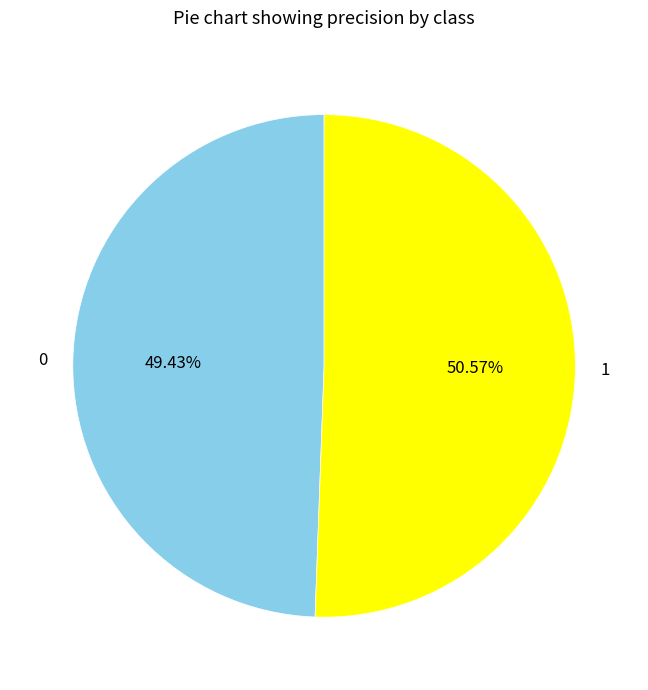

What portion of the pie excludes 0?

50.6%